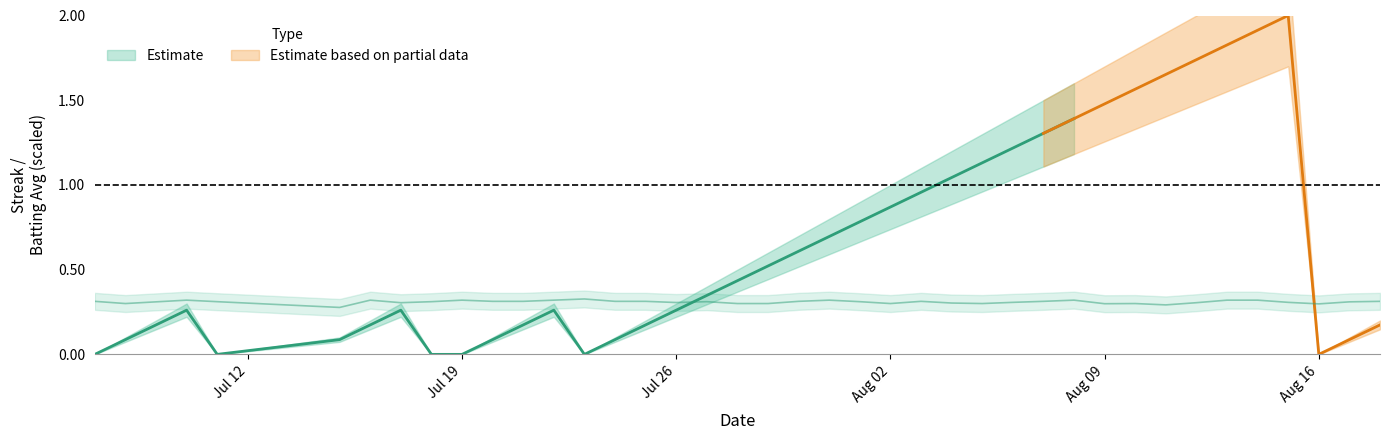

Count the values in the range 0 to 1.

40